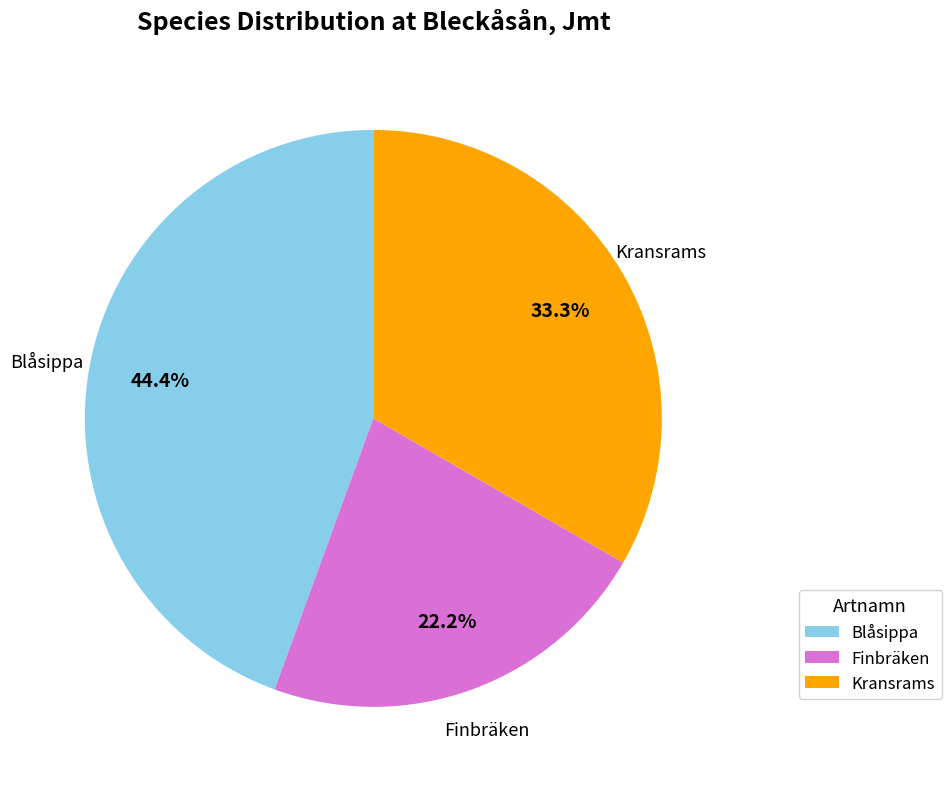

Does any single category account for the majority?

No